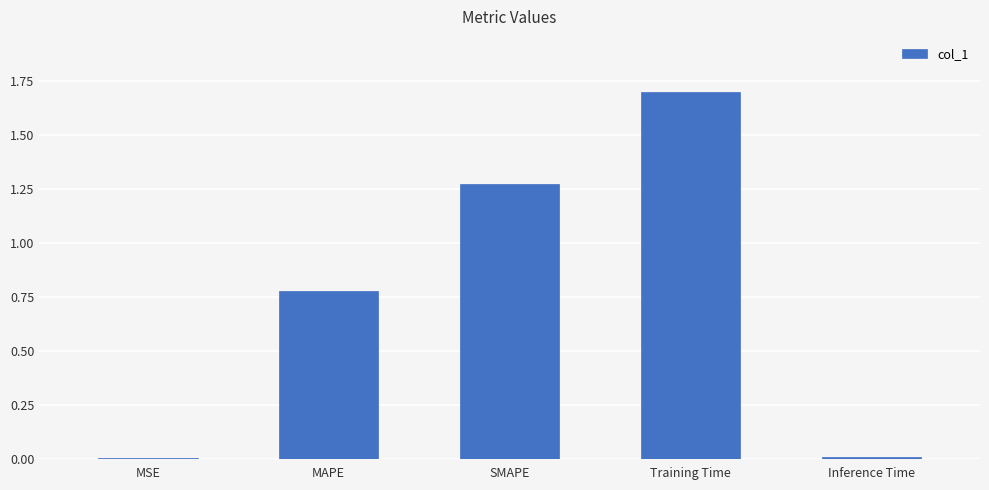

What is the difference between the values at MSE and Training Time?

1.7